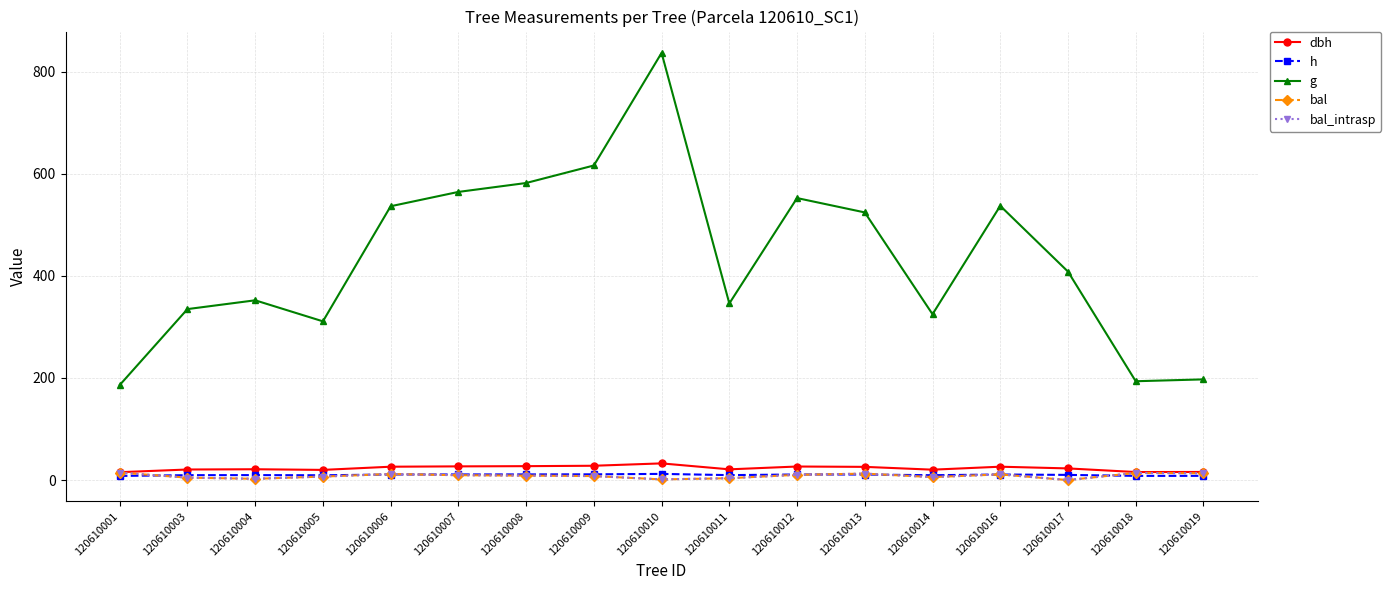

The g series shows 342.7 at 120610008. True or false?

False